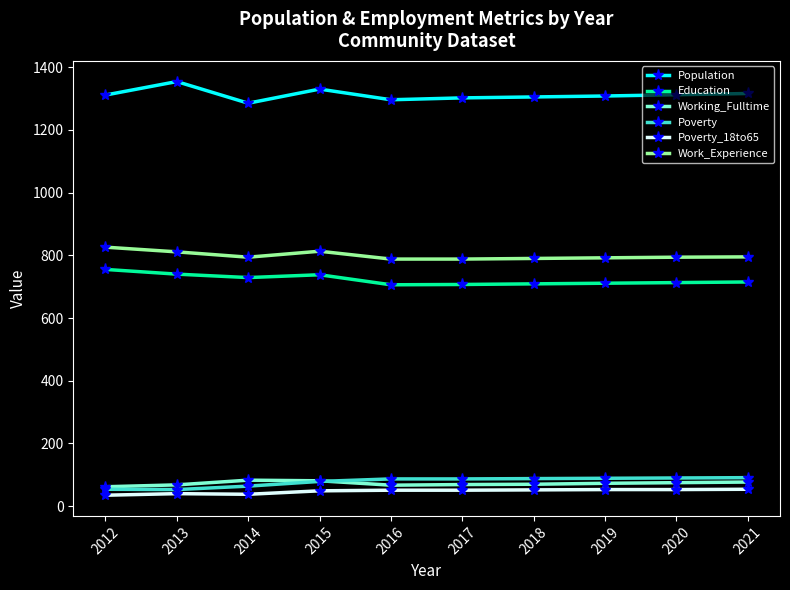

How many lines are shown in the chart?

6